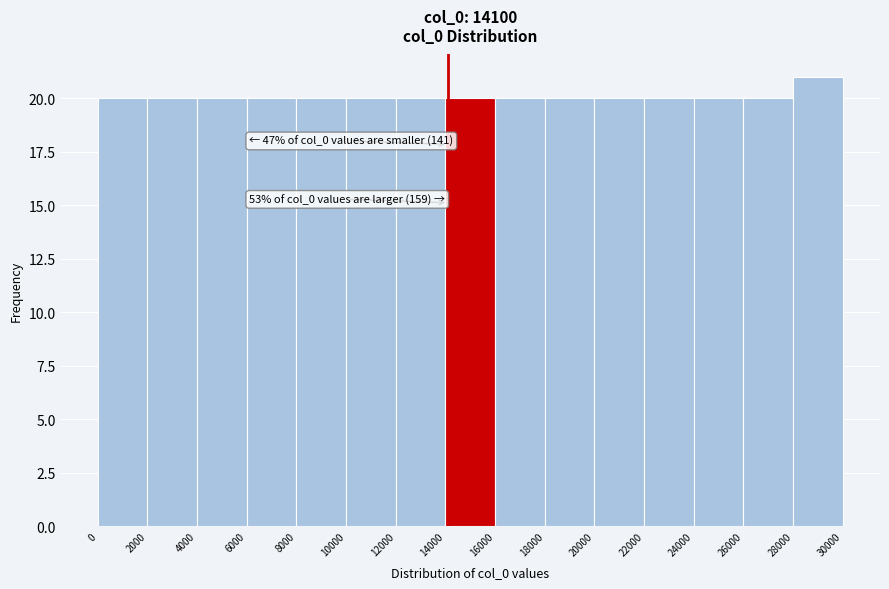

Over which range of the x-axis is the bar tallest?

28000 to 30000